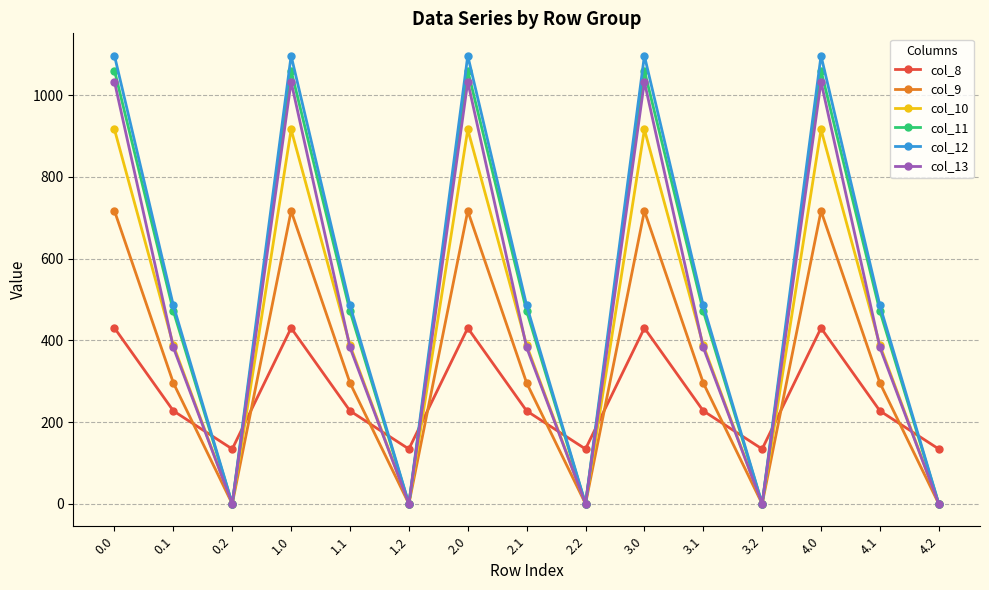

How many categories are shown in the chart?

15